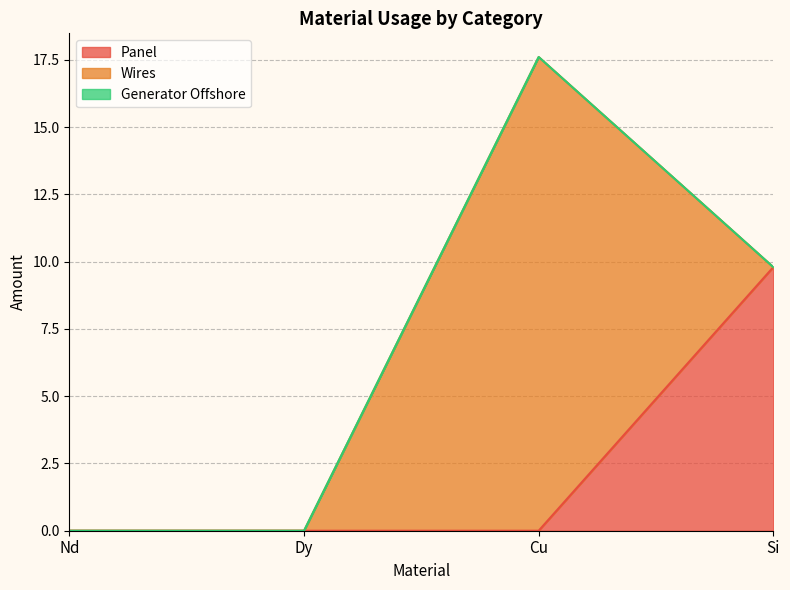

What is the label of the 4th point from the left?

Si